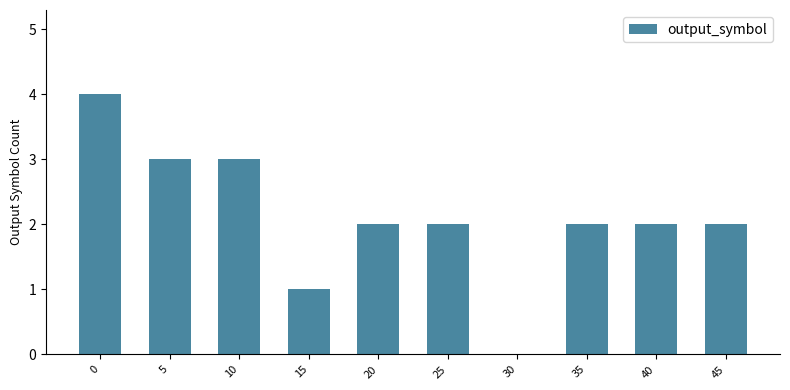

What is the greatest value displayed?

4